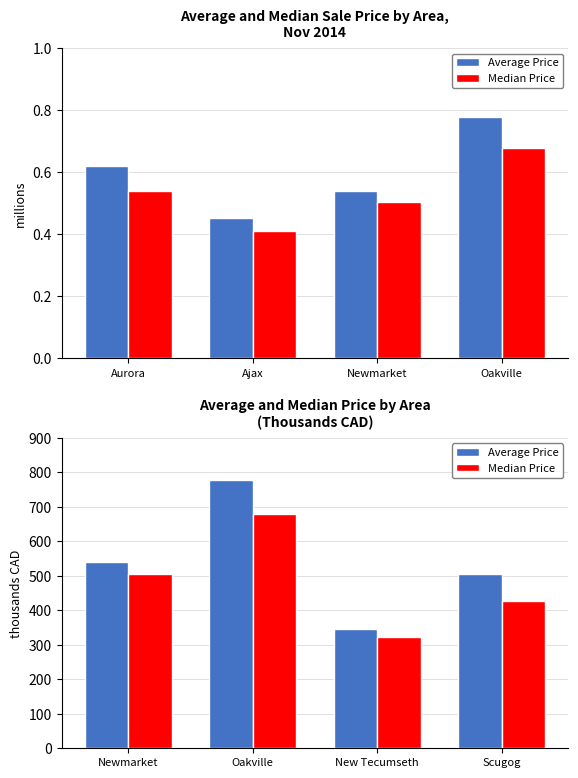

True or false: Median Price has a value of 242.7 at Oakville.

False